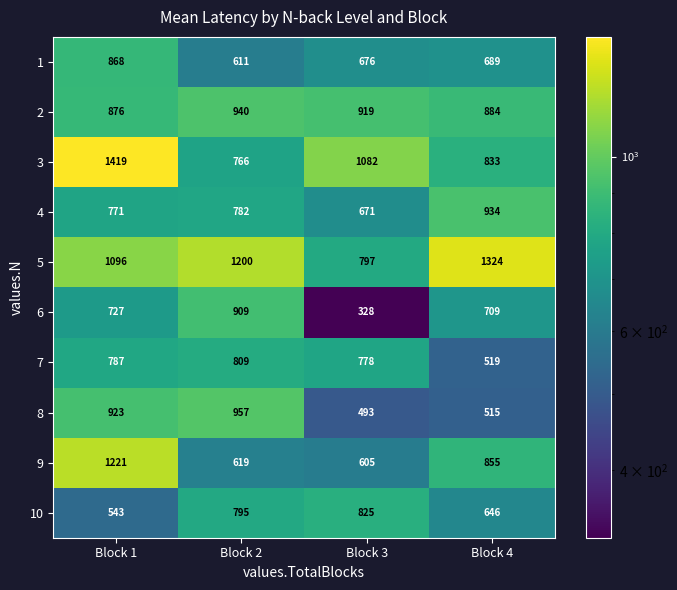

The value of 9 at Block 4 is 510. True or false?

False